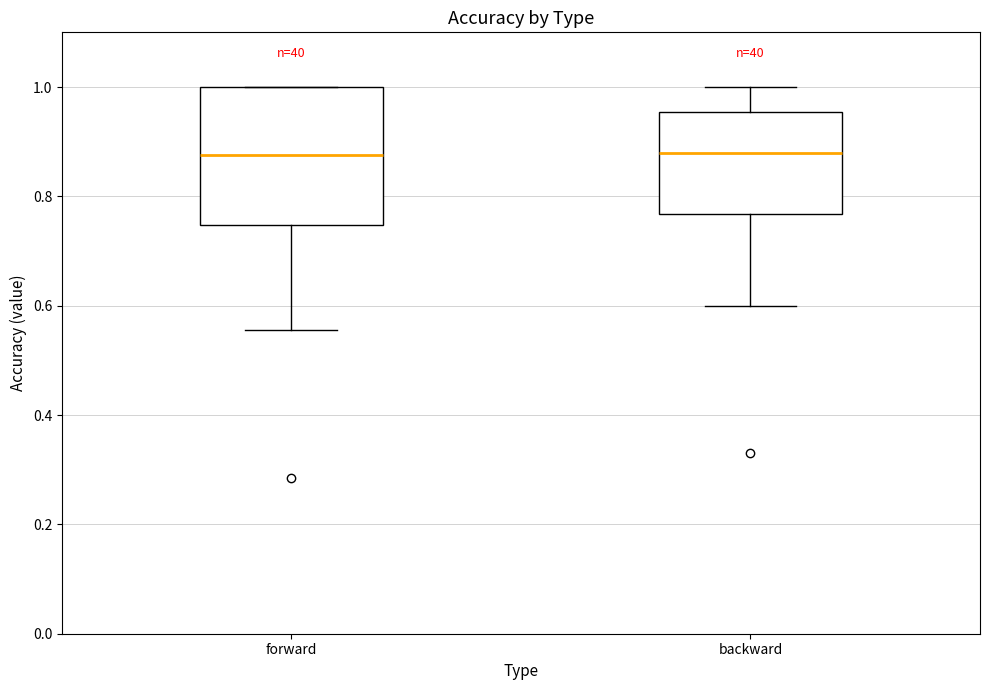

Comparing the boxes themselves (not the whiskers), which one is the tallest?

forward